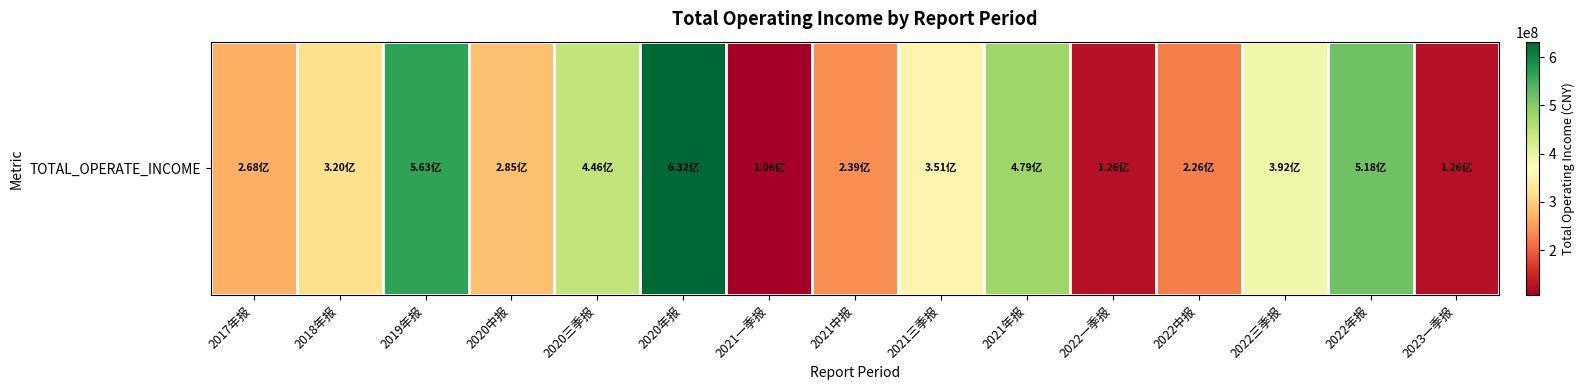

List the labels in order of value, largest first.

2020年报, 2019年报, 2022年报, 2021年报, 2020三季报, 2022三季报, 2021三季报, 2018年报, 2020中报, 2017年报, 2021中报, 2022中报, 2022一季报, 2023一季报, 2021一季报